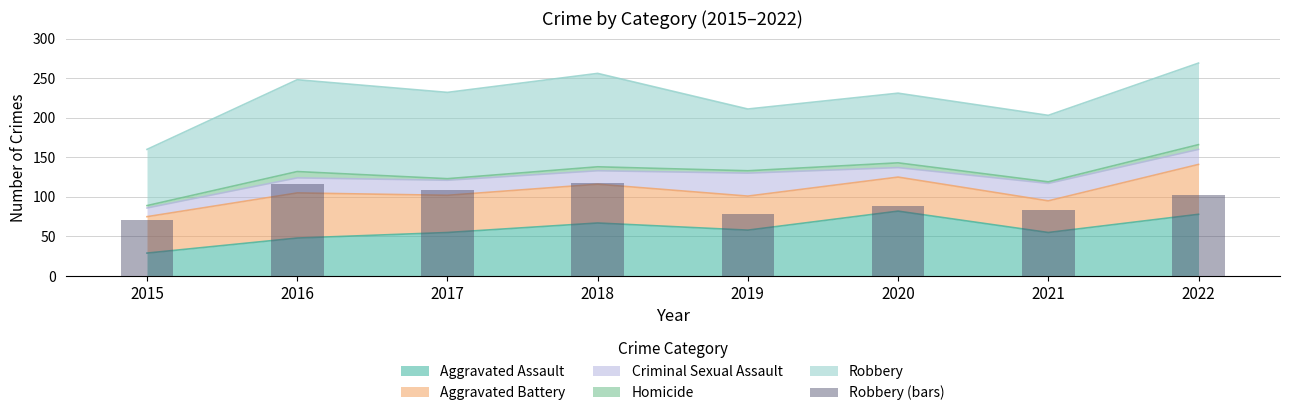

What is the difference between the maximum and second lowest values?

40